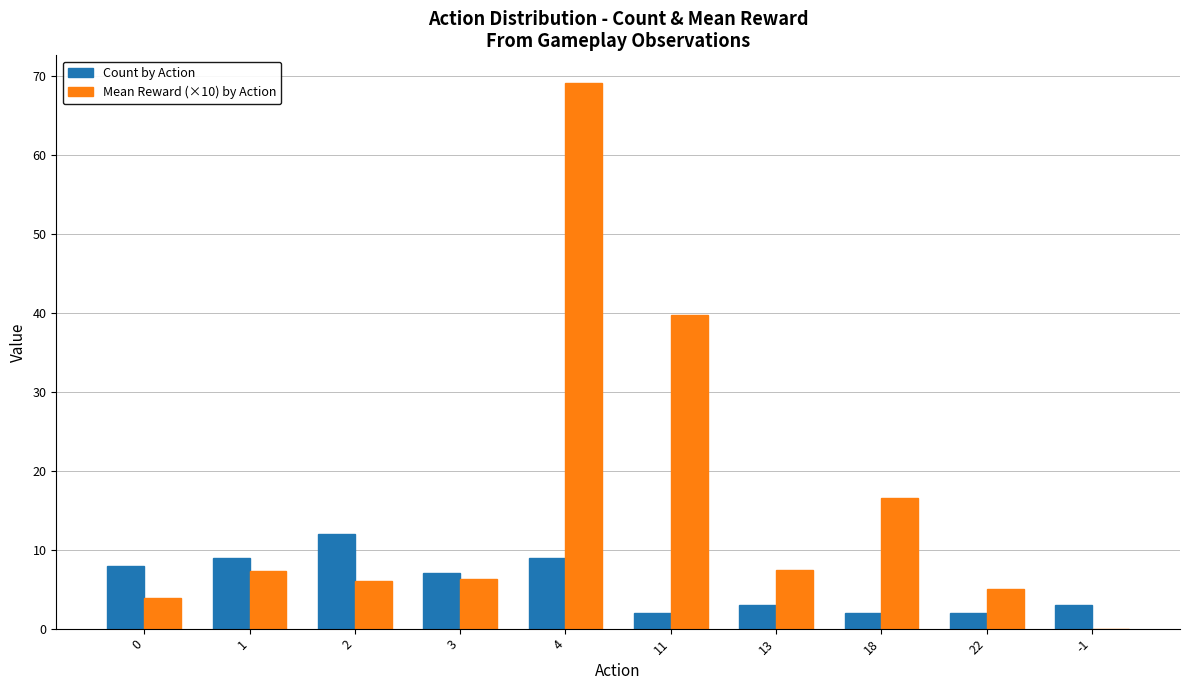

Which series has the largest total across all categories?

Mean Reward (×10) by Action